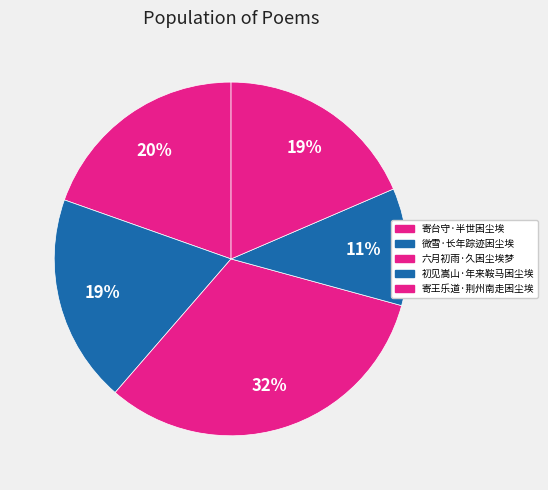

How much of the chart is everything except 寄台守·半世困尘埃?

80.4%